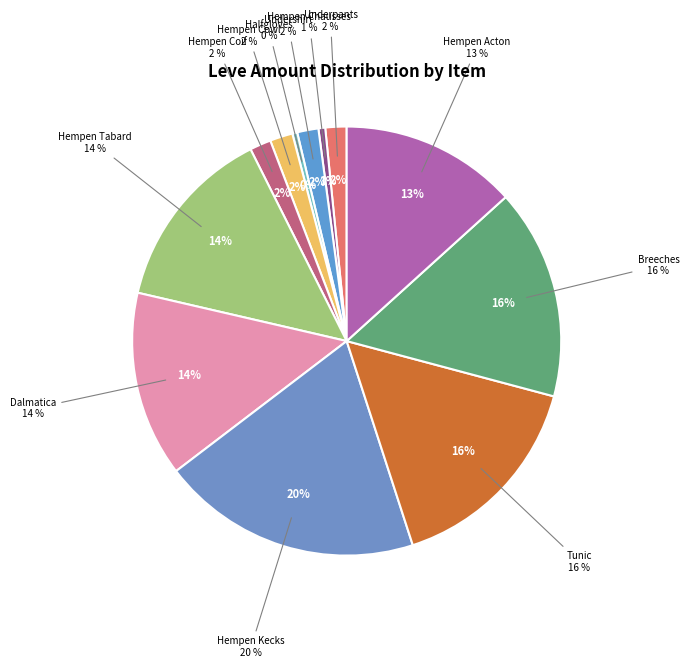

To the nearest percent, what is the difference between the Hempen Halfgloves and Amateur's Dalmatica slice percentages?

14%